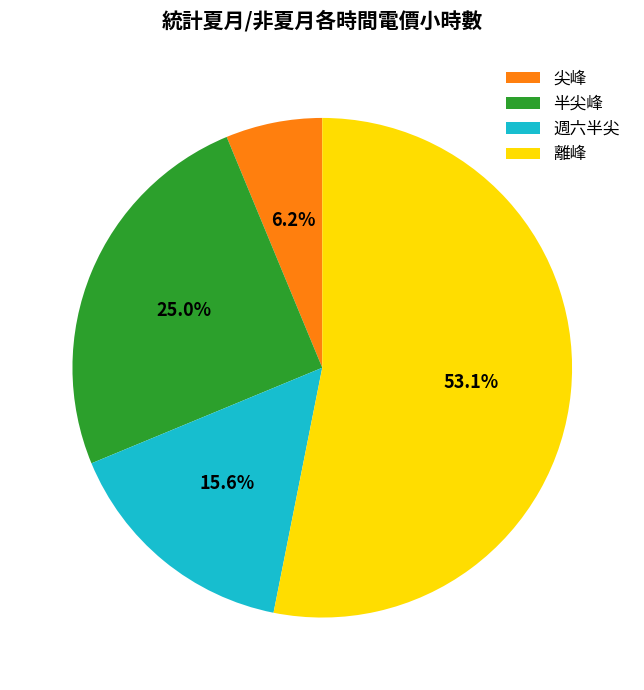

Does 尖峰 represent more than half of the total?

No